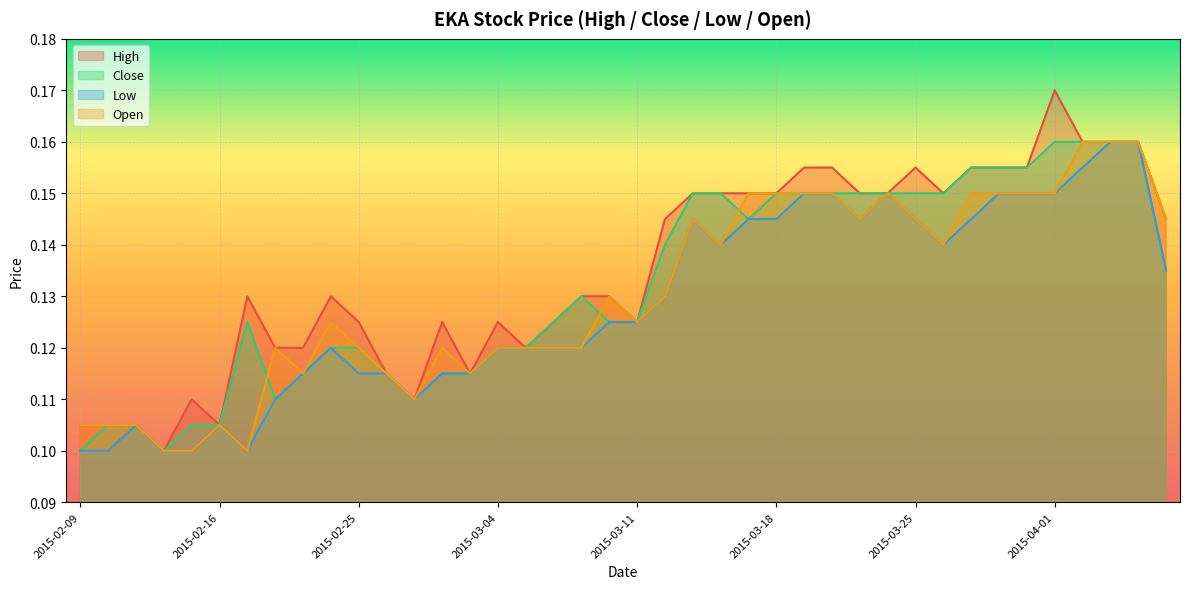

What is the sum of all high values?

5.4